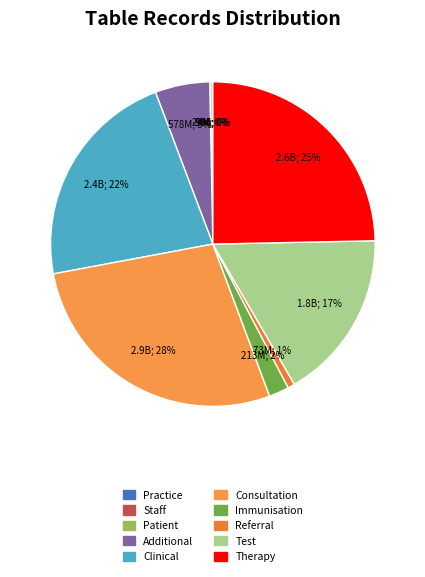

Is it true that Consultation is 28% of the pie?

True